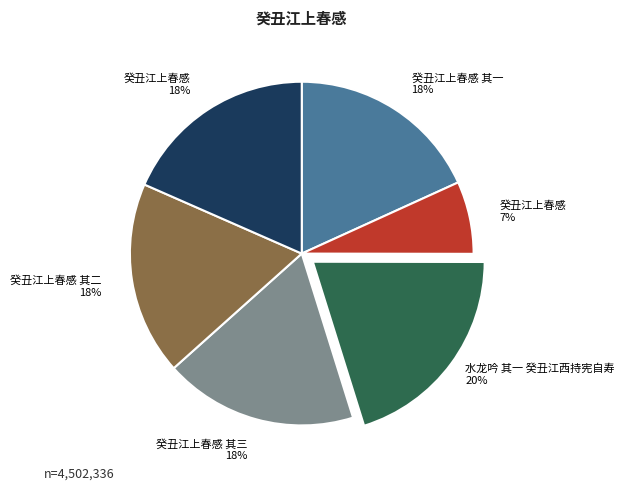

Is there any slice that represents more than half of the pie?

No